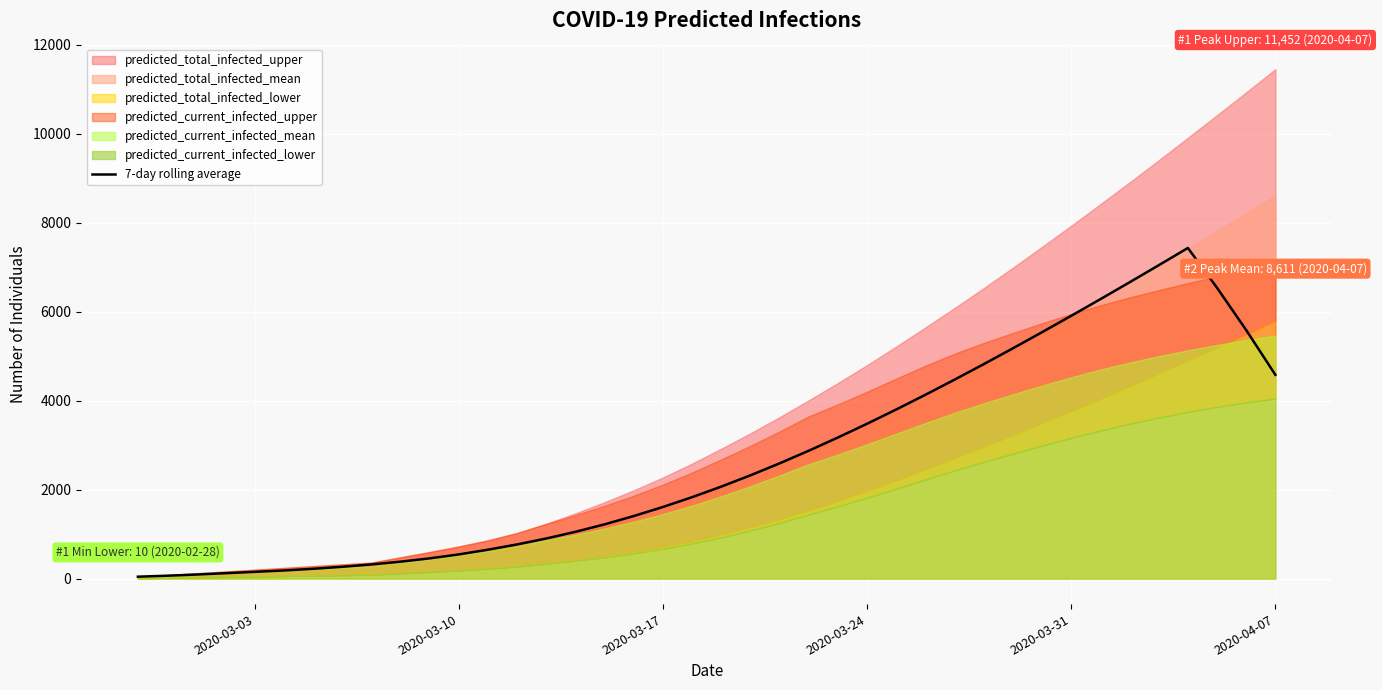

True or false: the data has more than 2 interior local peaks.

False